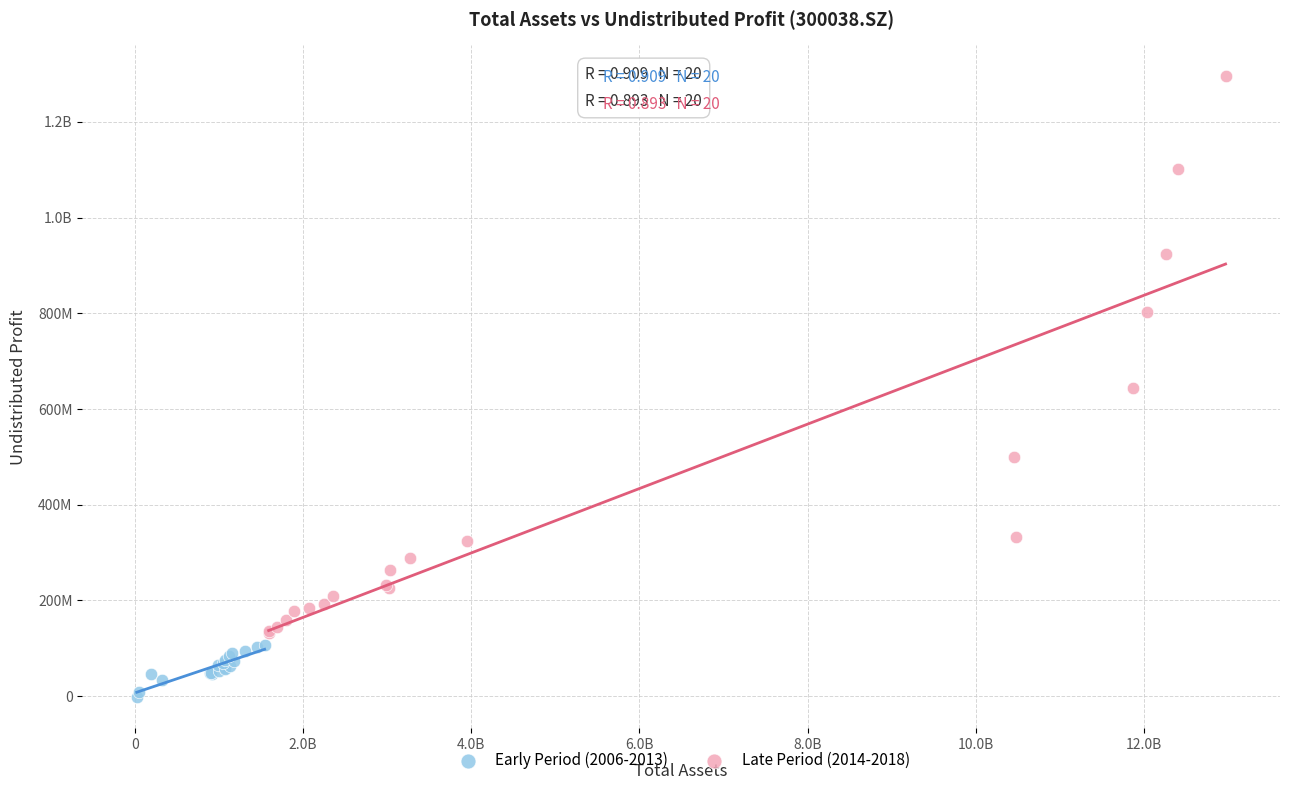

What are all the series names shown in the legend?

Early Period (2006-2013), Late Period (2014-2018)